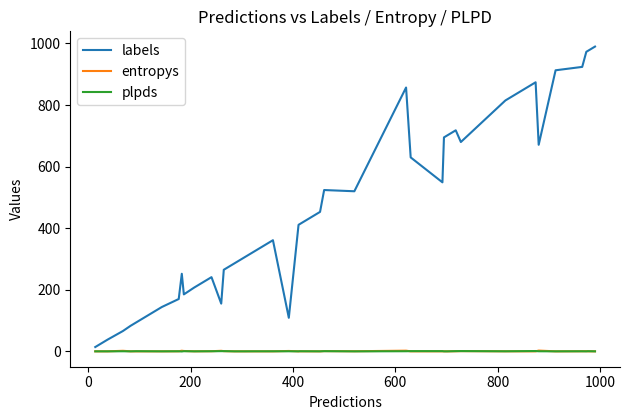

How many values in the labels series are below 411?

20